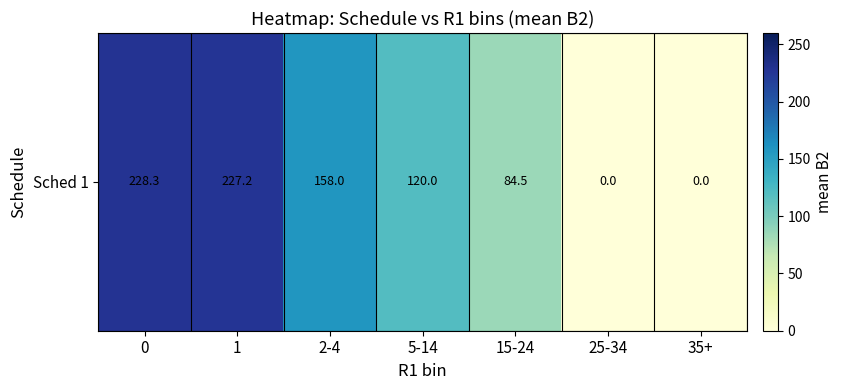

The chart shows a value of 89.6 at 35+. True or false?

False